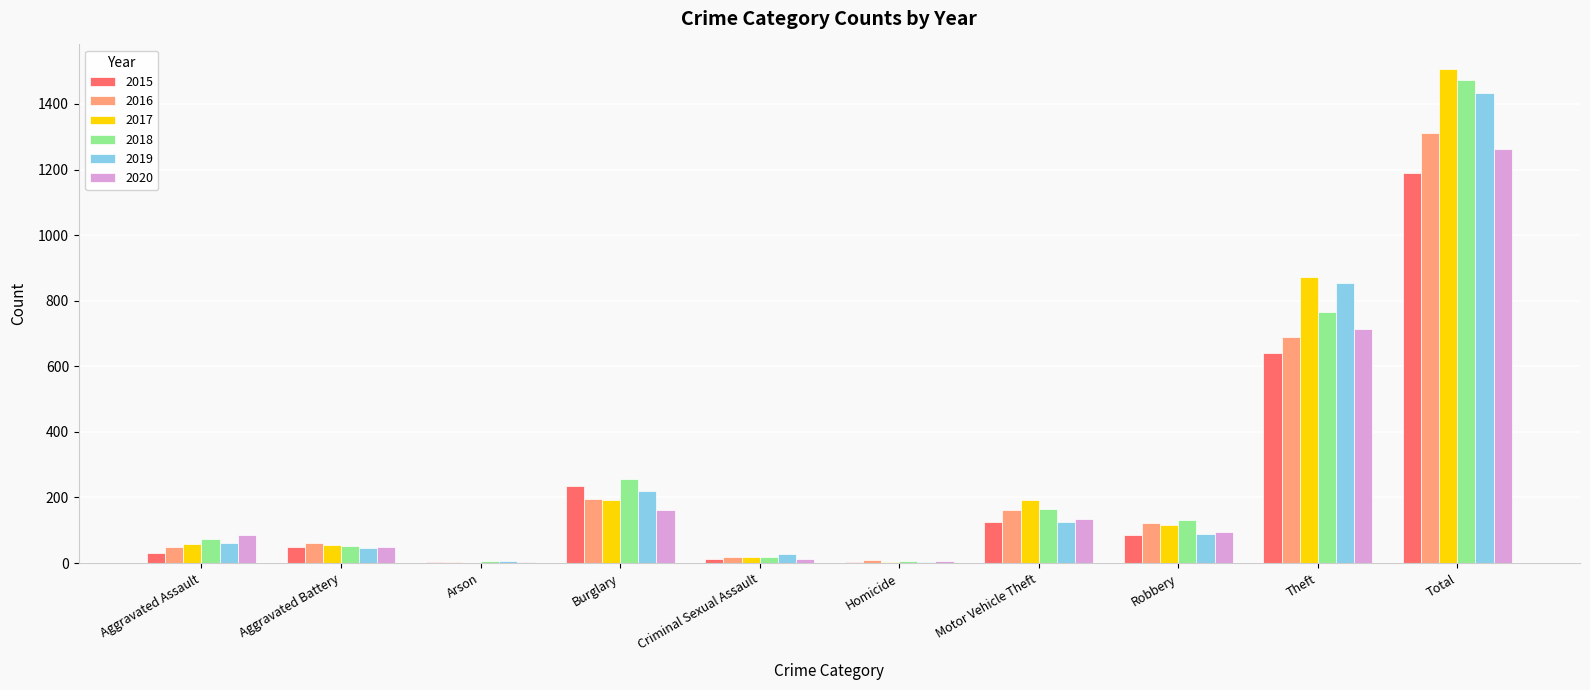

How many data points does each series have?

10